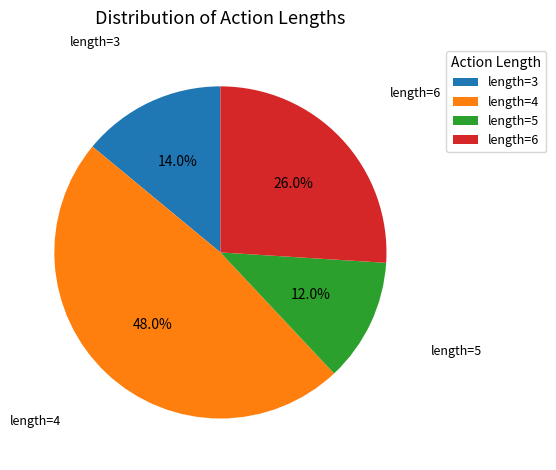

How many slices are in this pie chart?

4